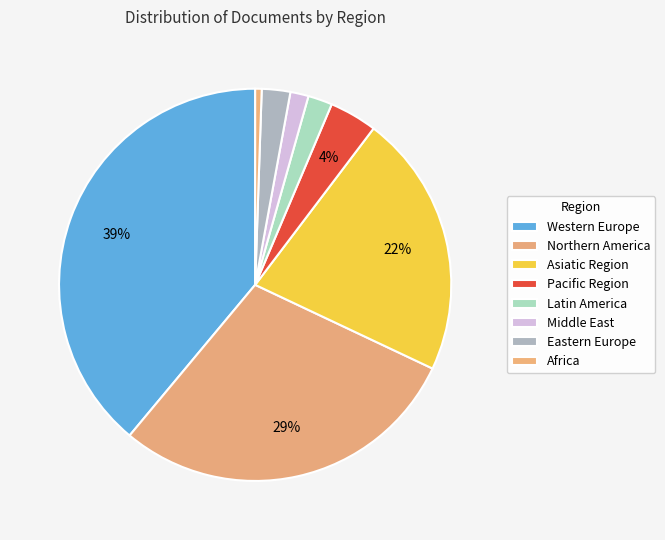

How many segments does this pie chart have?

8